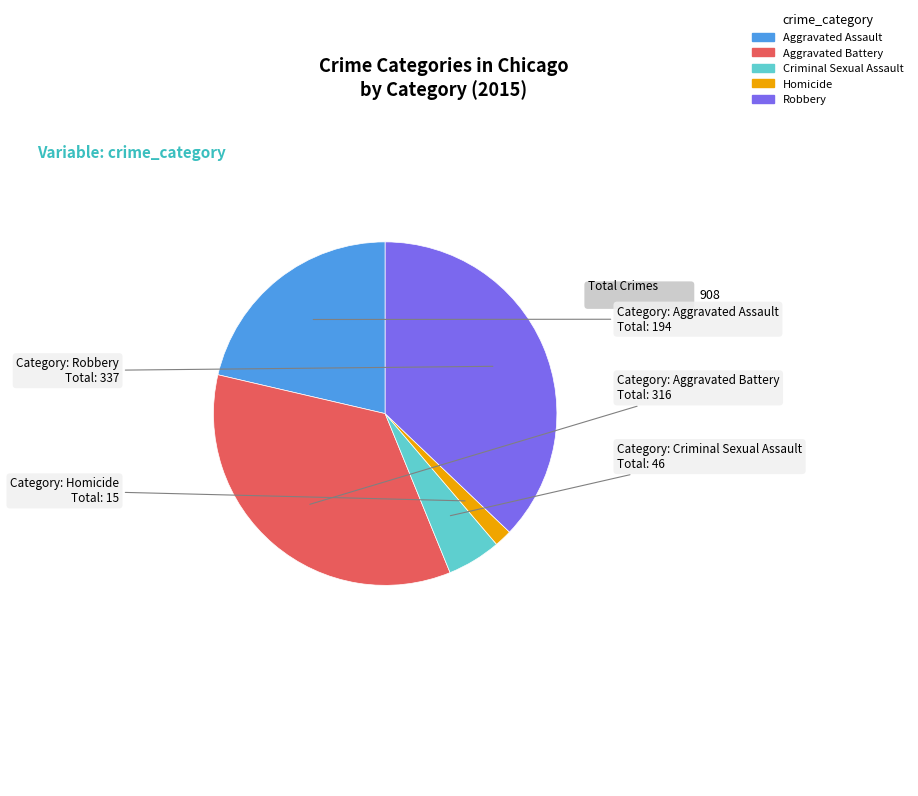

Is there a majority slice in this chart?

No